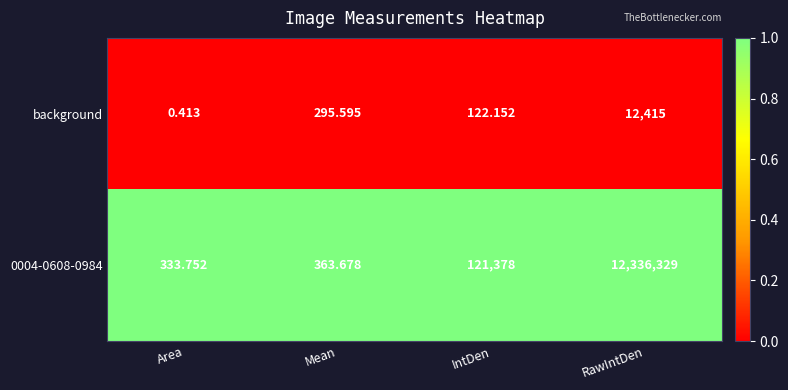

At which label does background first exceed 295?

Mean